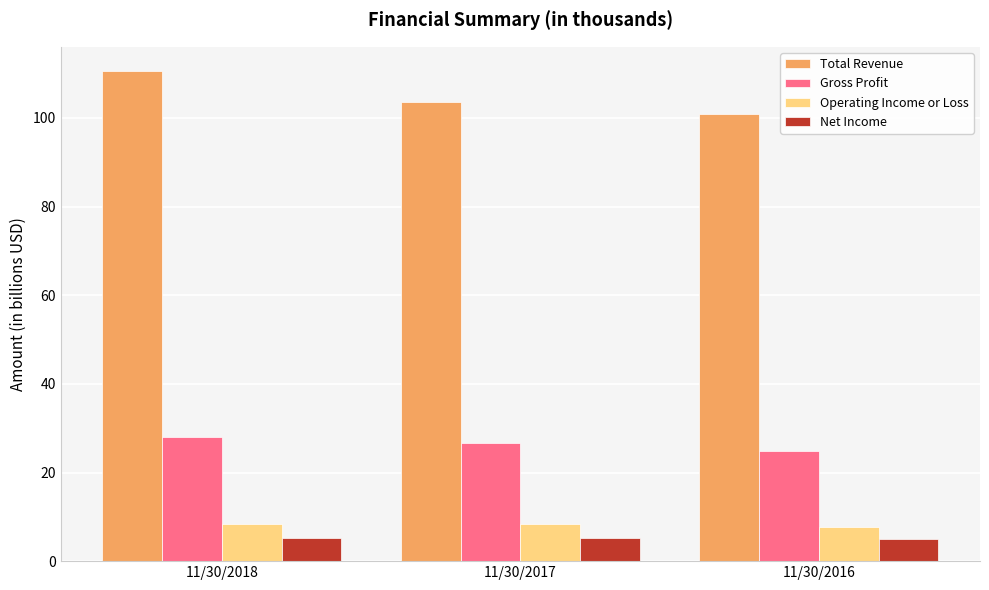

What is the difference between the maximum and second lowest values in the Gross Profit series?

1.3